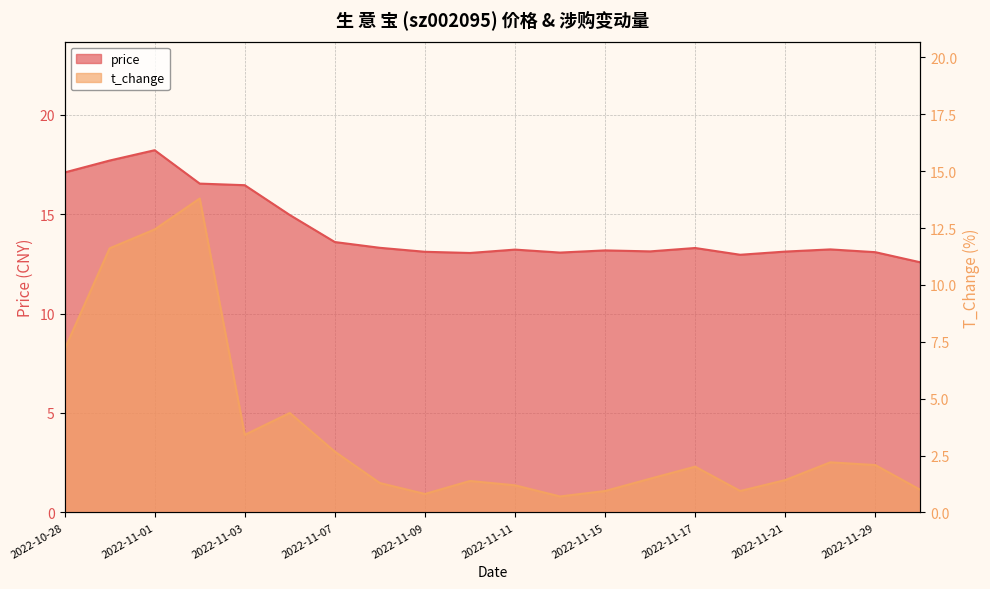

Which series has the largest total across all categories?

price